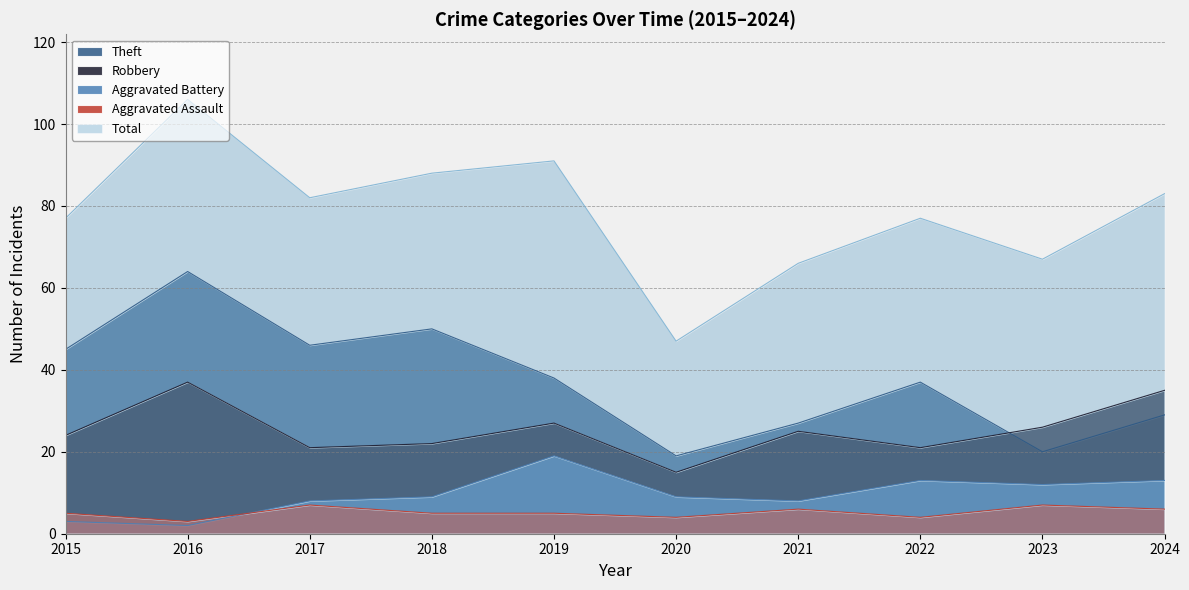

Which series changed the most between 2019 and 2024?

Theft